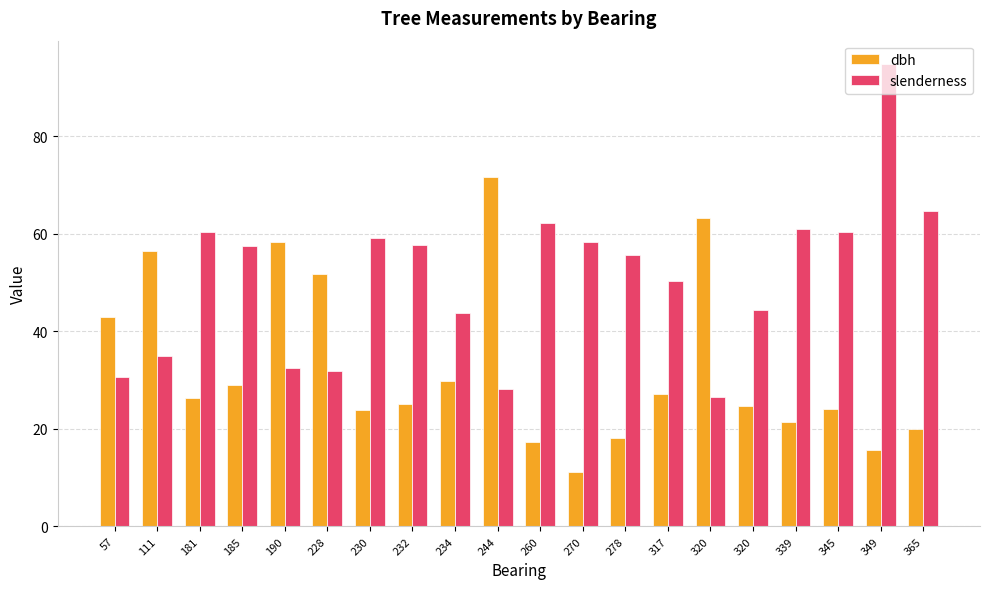

Reading right to left, list all the values displayed in this chart.

dbh: 19.9	15.6	24.1	21.5	24.8	63.1	27.1	18.1	11.2	17.4	71.6	29.8	25.1	23.8	51.7	58.4	28.9	26.3	56.5	43.0
slenderness: 64.7	94.9	60.3	60.9	44.4	26.6	50.3	55.6	58.3	62.2	28.2	43.7	57.8	59.2	31.9	32.6	57.4	60.5	34.9	30.7